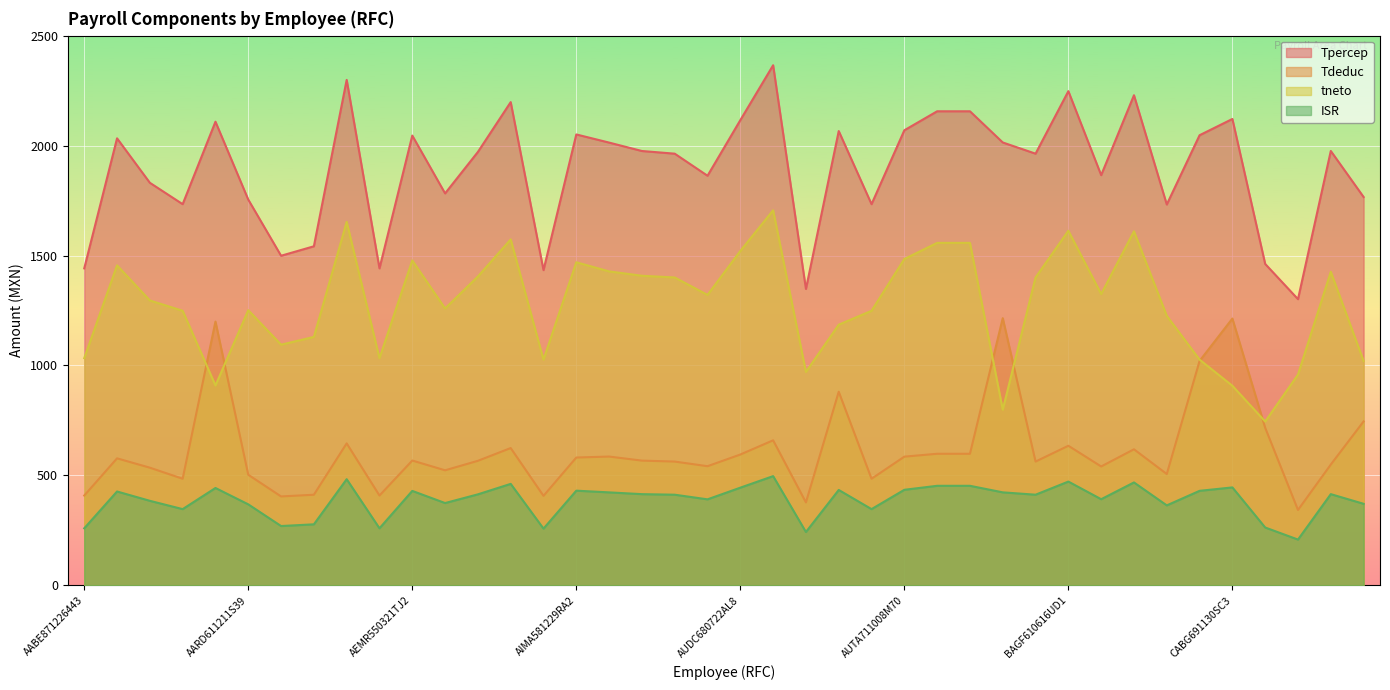

What position from the left is AUHM640718IH4?

22